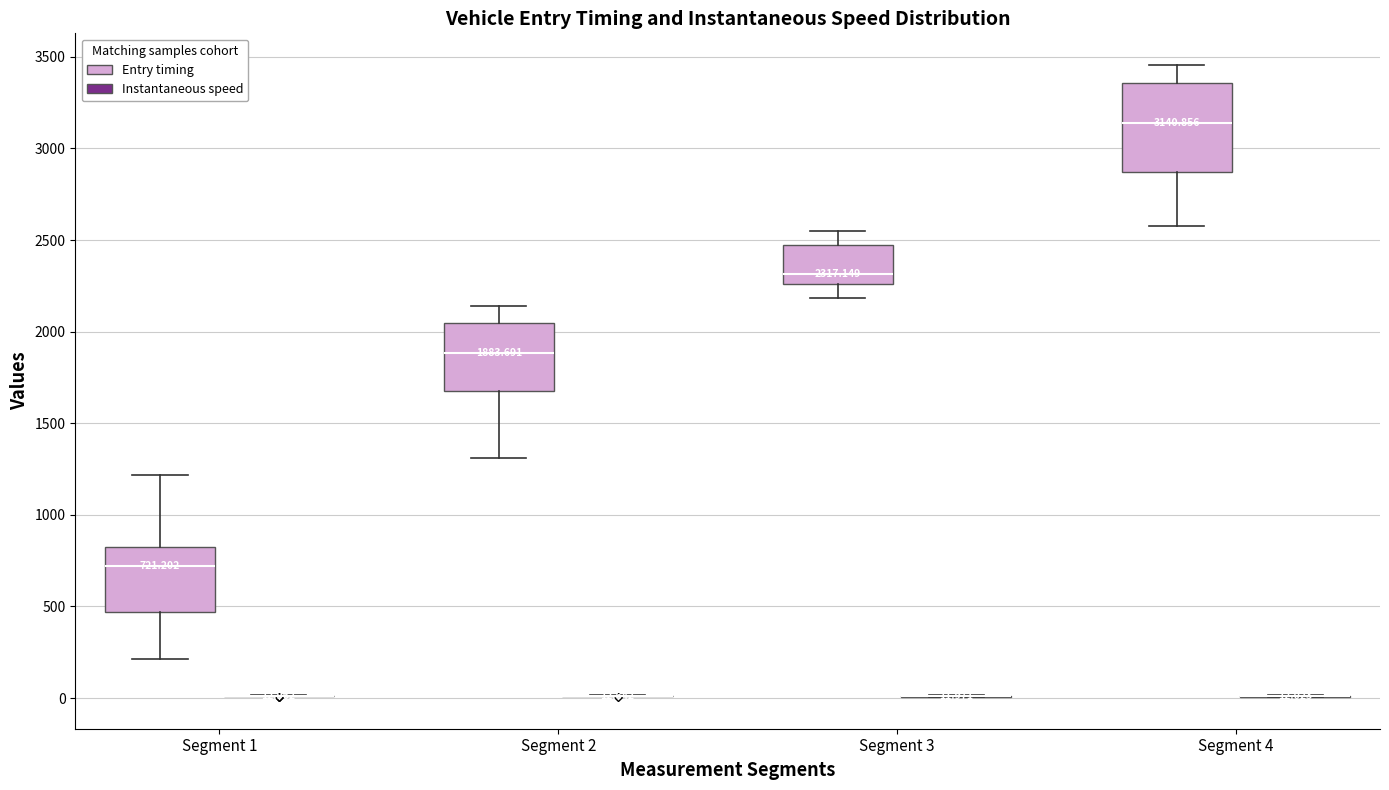

Which box is the tallest, from its lower edge to its upper edge?

Segment 4 (Entry timing)